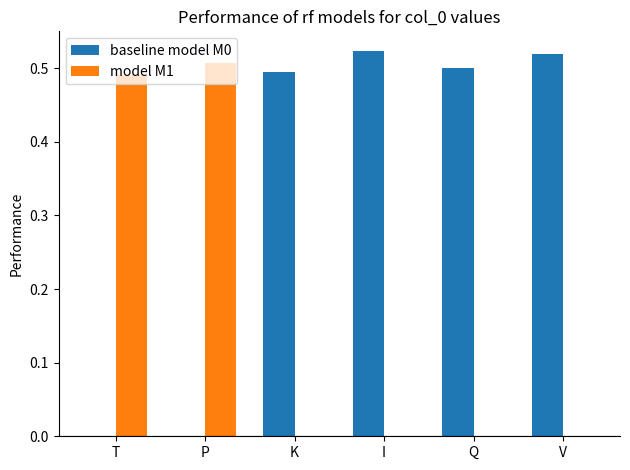

Count the number of categories in the chart.

6